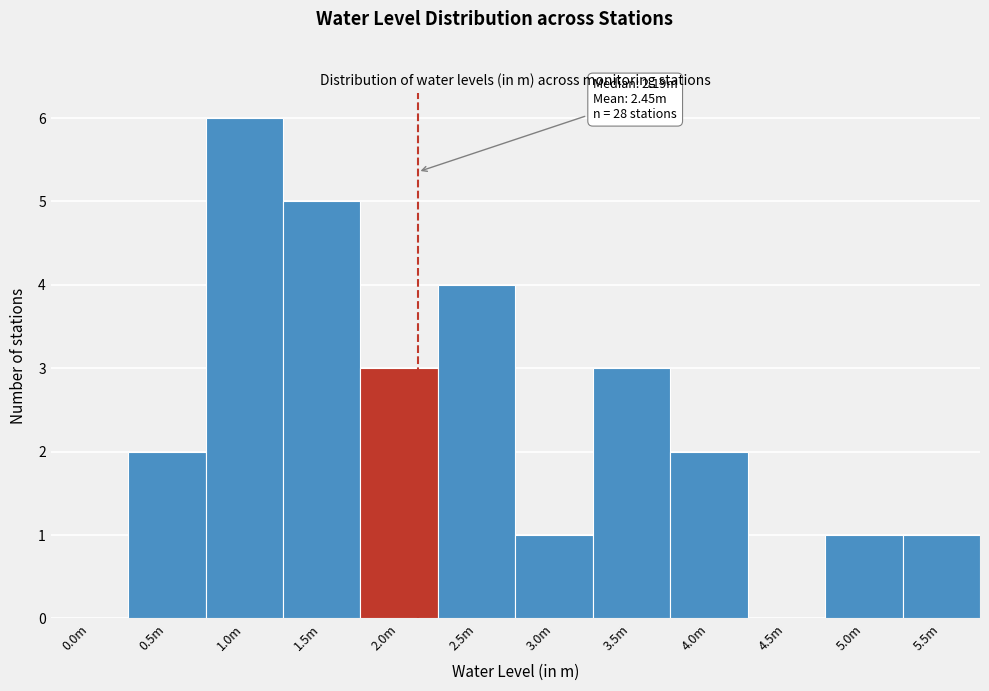

Reading left to right, list all the values displayed in this chart.

0.0m=0	0.5m=2	1.0m=6	1.5m=5	2.0m=3	2.5m=4	3.0m=1	3.5m=3	4.0m=2	4.5m=0	5.0m=1	5.5m=1